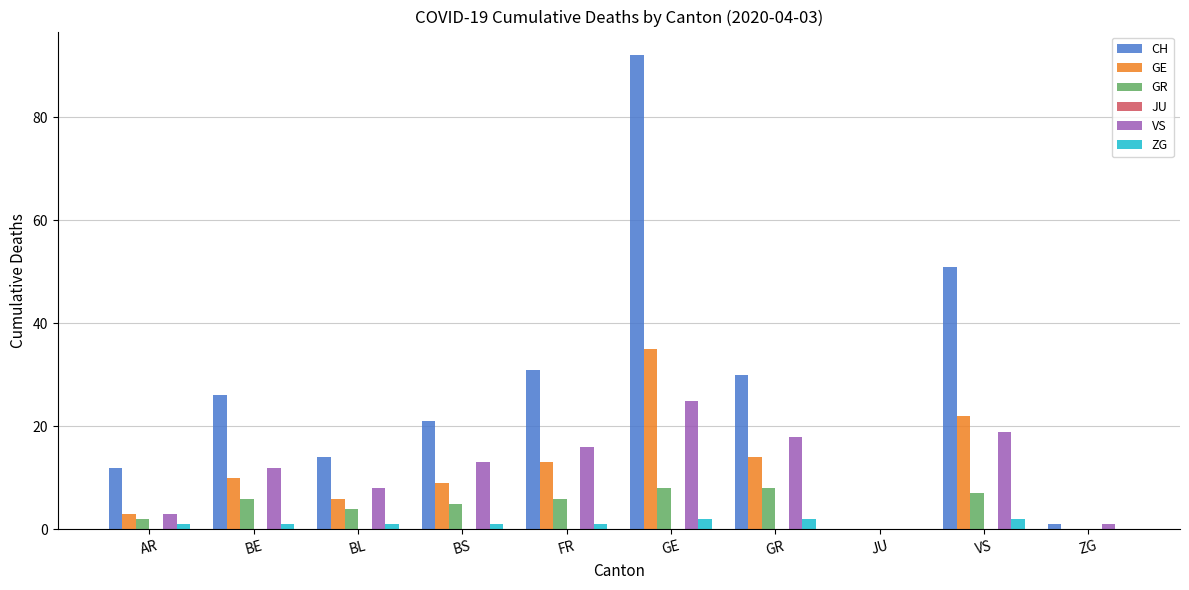

Does the chart contain stacked bars?

No